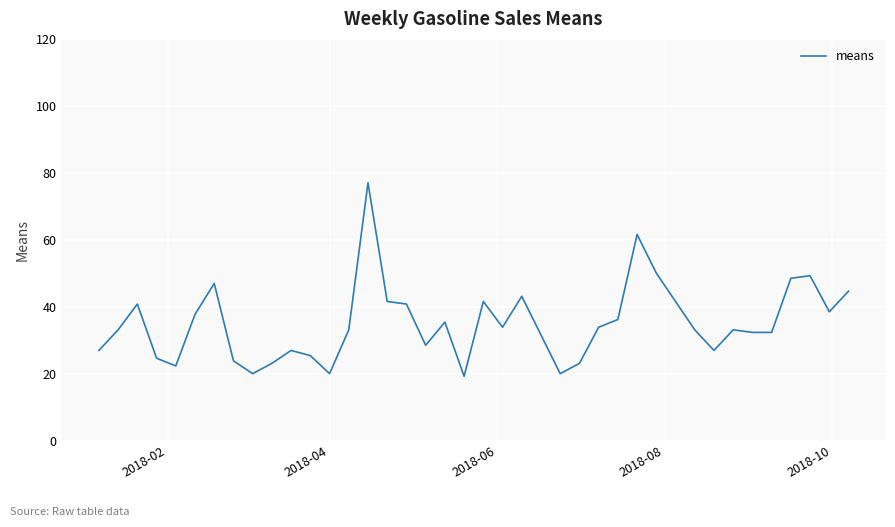

What is the maximum value shown in the chart?

77.0